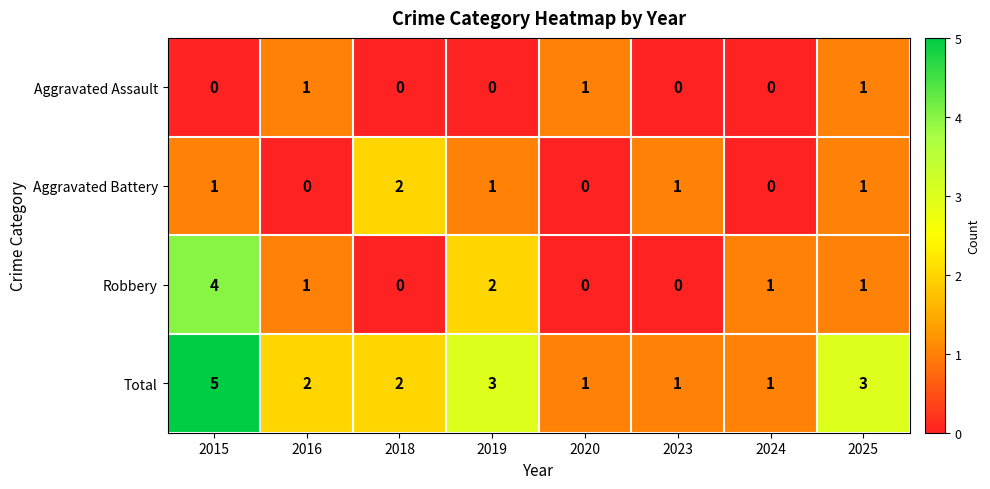

What is the total value across all series at 2016?

4